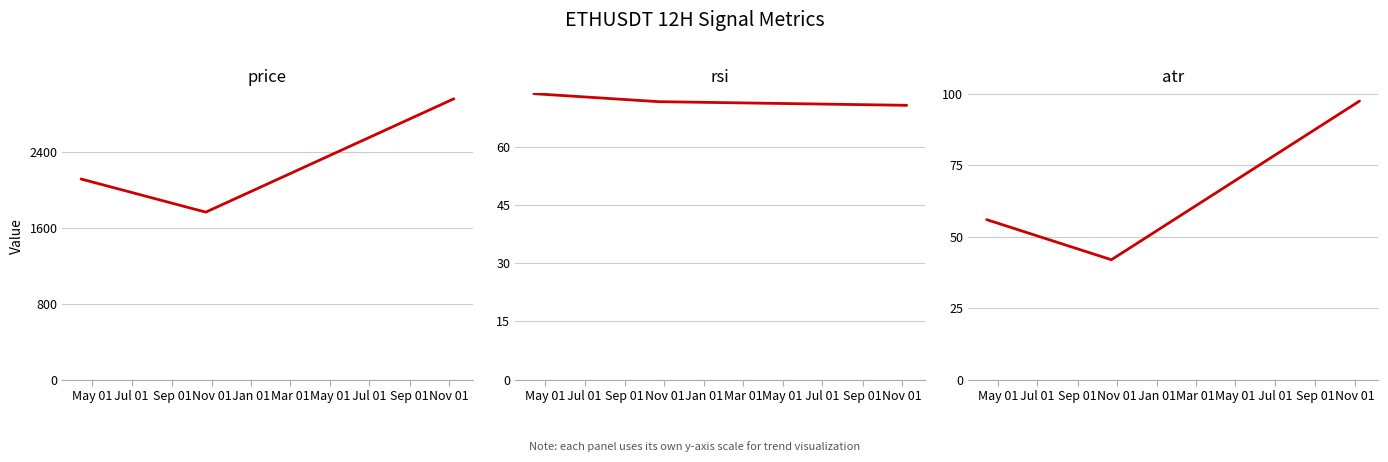

Rank the series by their maximum value, from highest to lowest.

price, atr, rsi